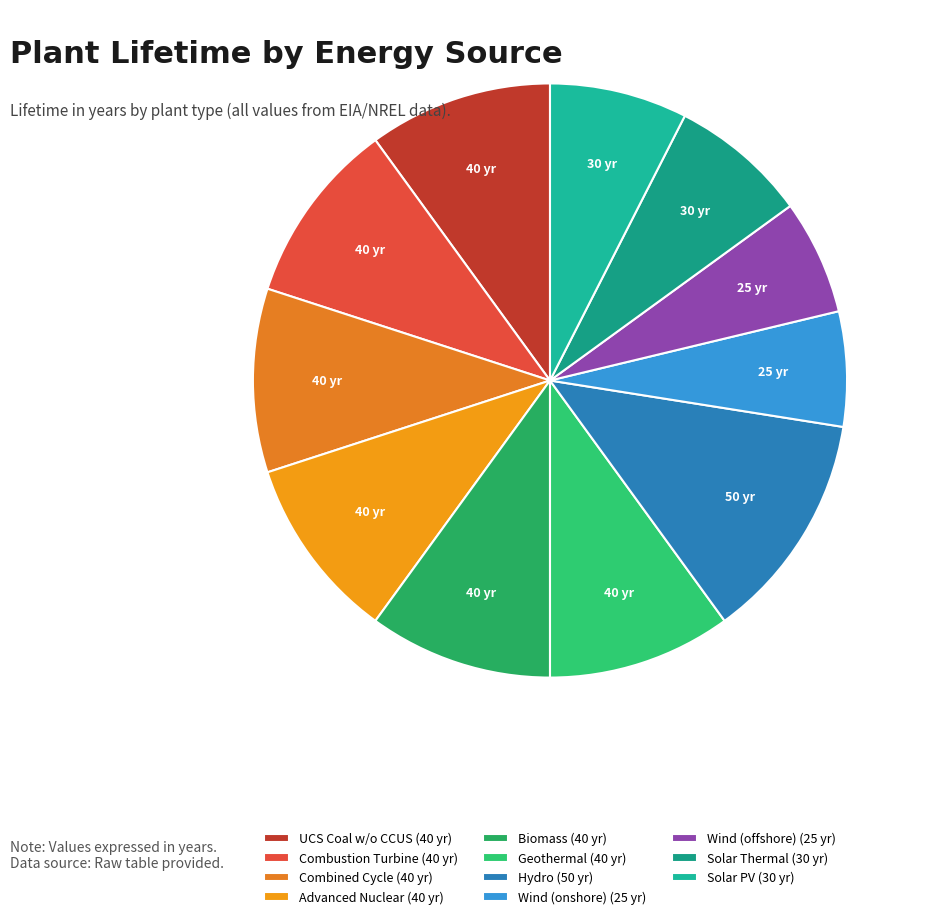

The UCS Coal w/o CCUS slice represents 10% of the pie. True or false?

True